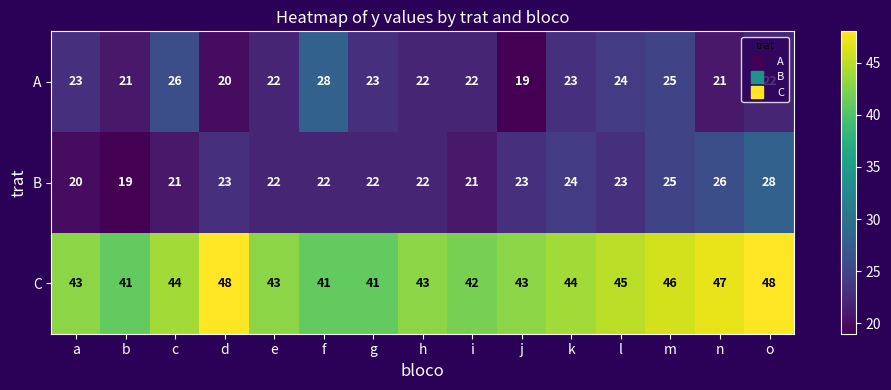

The value of B at n is 26. True or false?

True